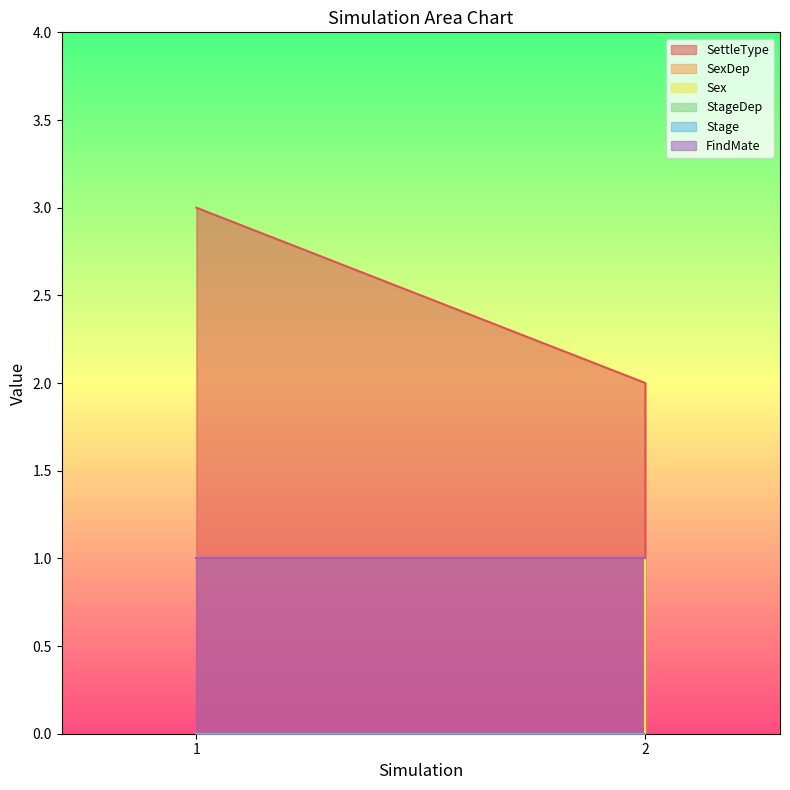

What is the difference between the highest and lowest values at 1?

3